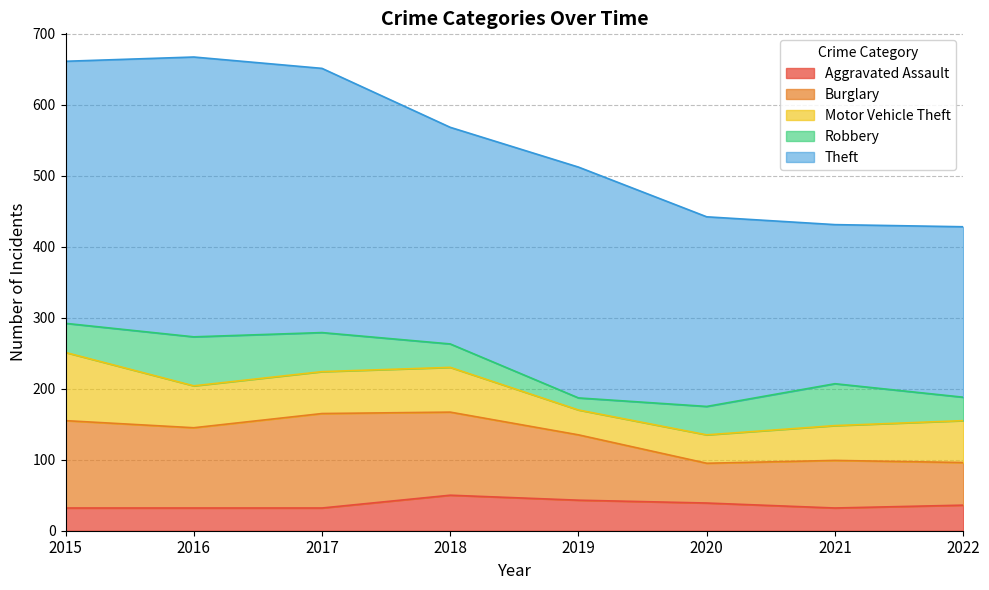

Reading left to right, what are all the values shown in this chart?

Aggravated Assault: 32	32	32	50	43	39	32	36
Burglary: 123	113	133	117	92	56	67	60
Motor Vehicle Theft: 96	59	59	63	35	40	49	59
Robbery: 41	69	55	33	17	40	59	33
Theft: 369	394	372	305	325	267	224	240